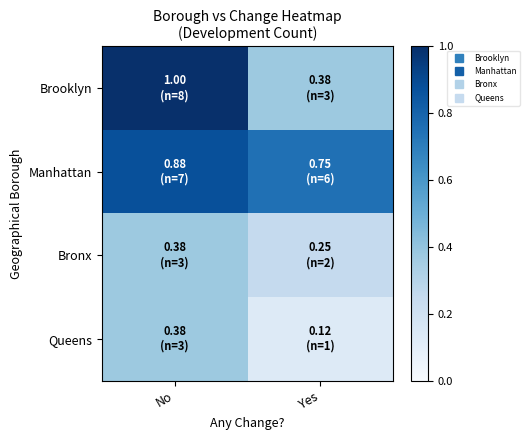

Count the number of data series in this chart.

4